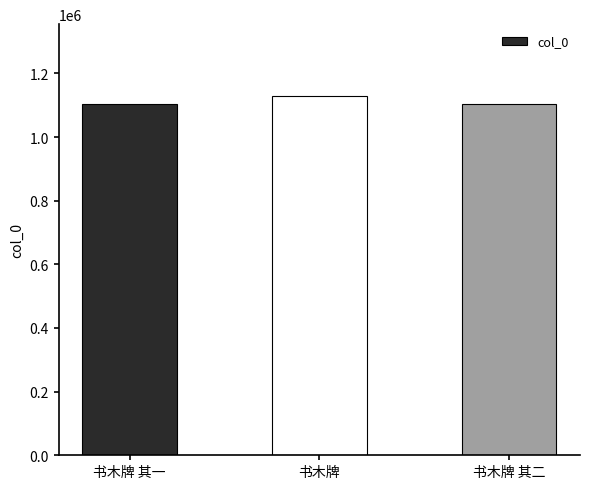

What position from the left is 书木牌 其二?

3